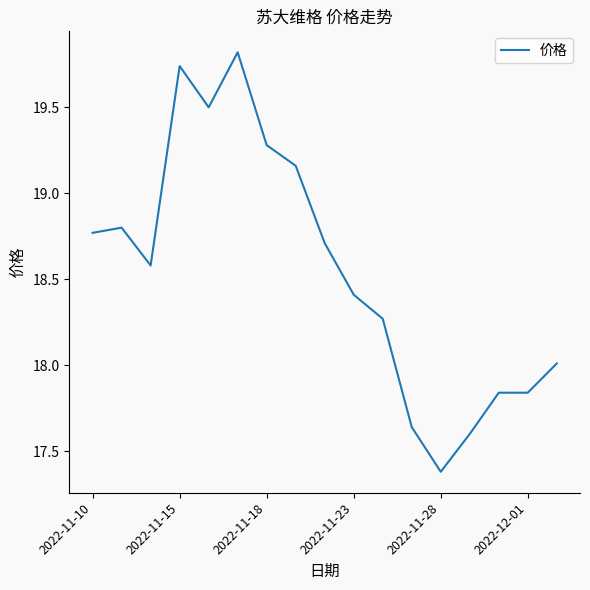

What is the greatest value displayed?

19.8